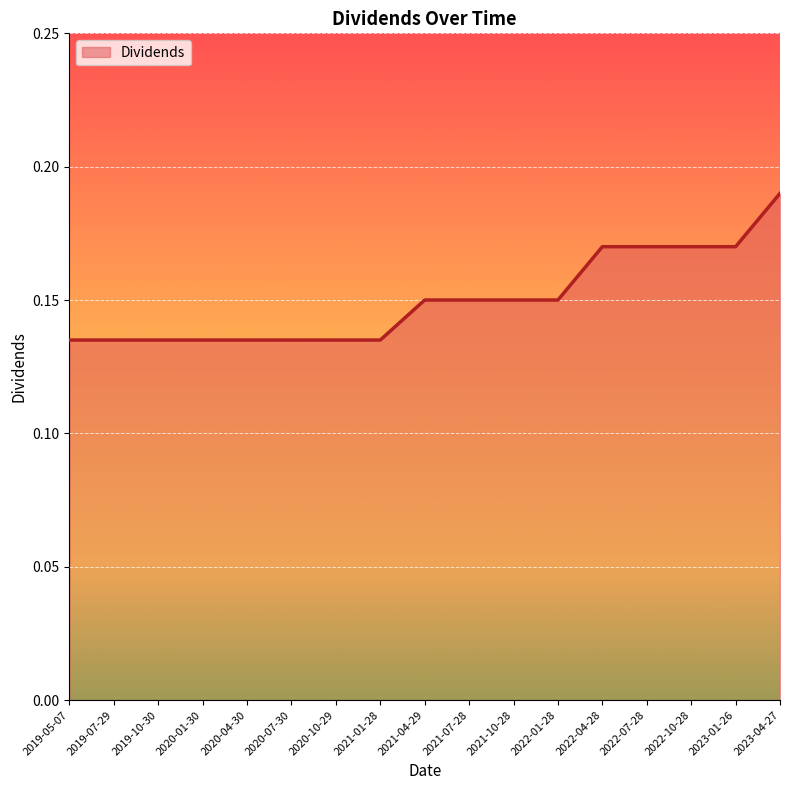

What position from the left is 2020-10-29?

7